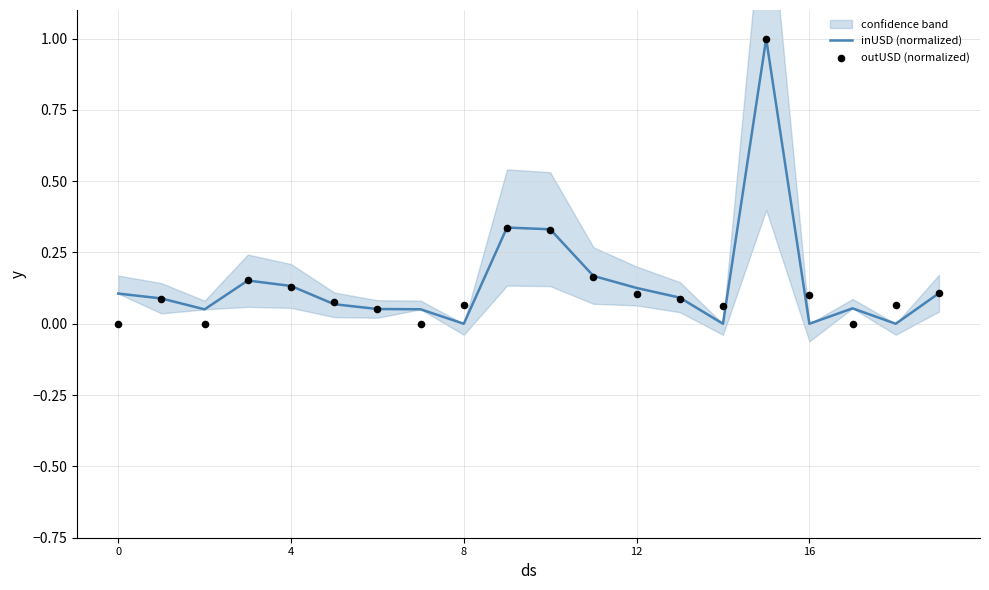

What is the total value across all series at 11?

0.3